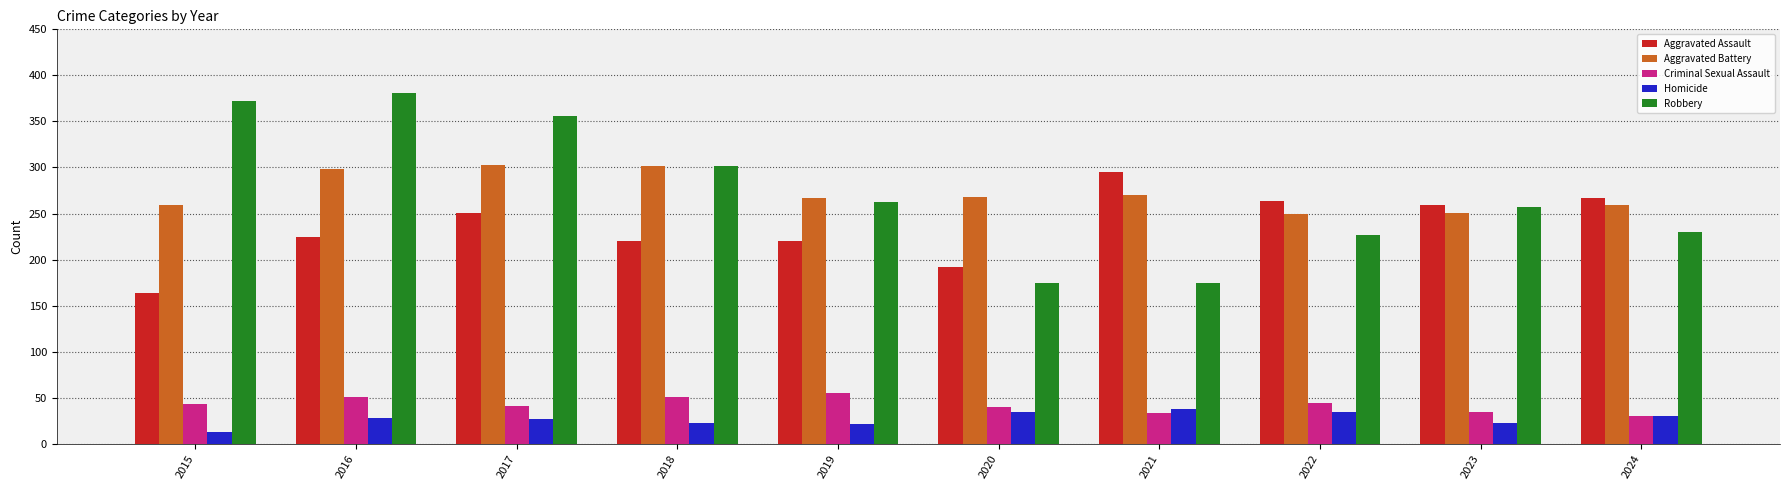

What are all the series names shown in the legend?

Aggravated Assault, Aggravated Battery, Criminal Sexual Assault, Homicide, Robbery